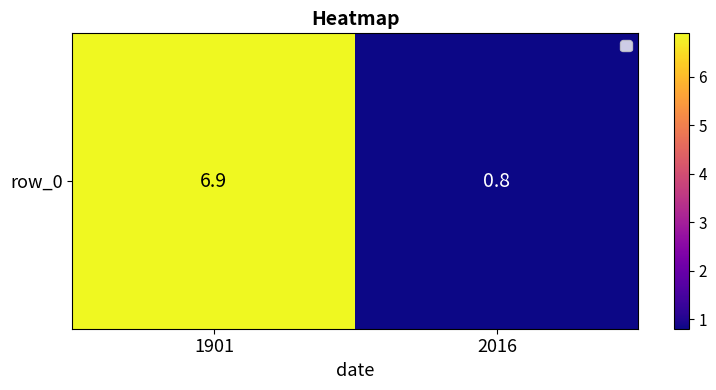

List the labels in order of value, smallest first.

2016, 1901